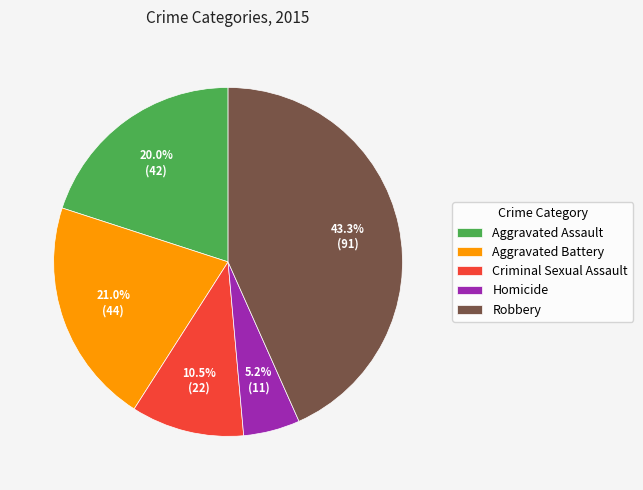

Is there a majority slice in this chart?

No